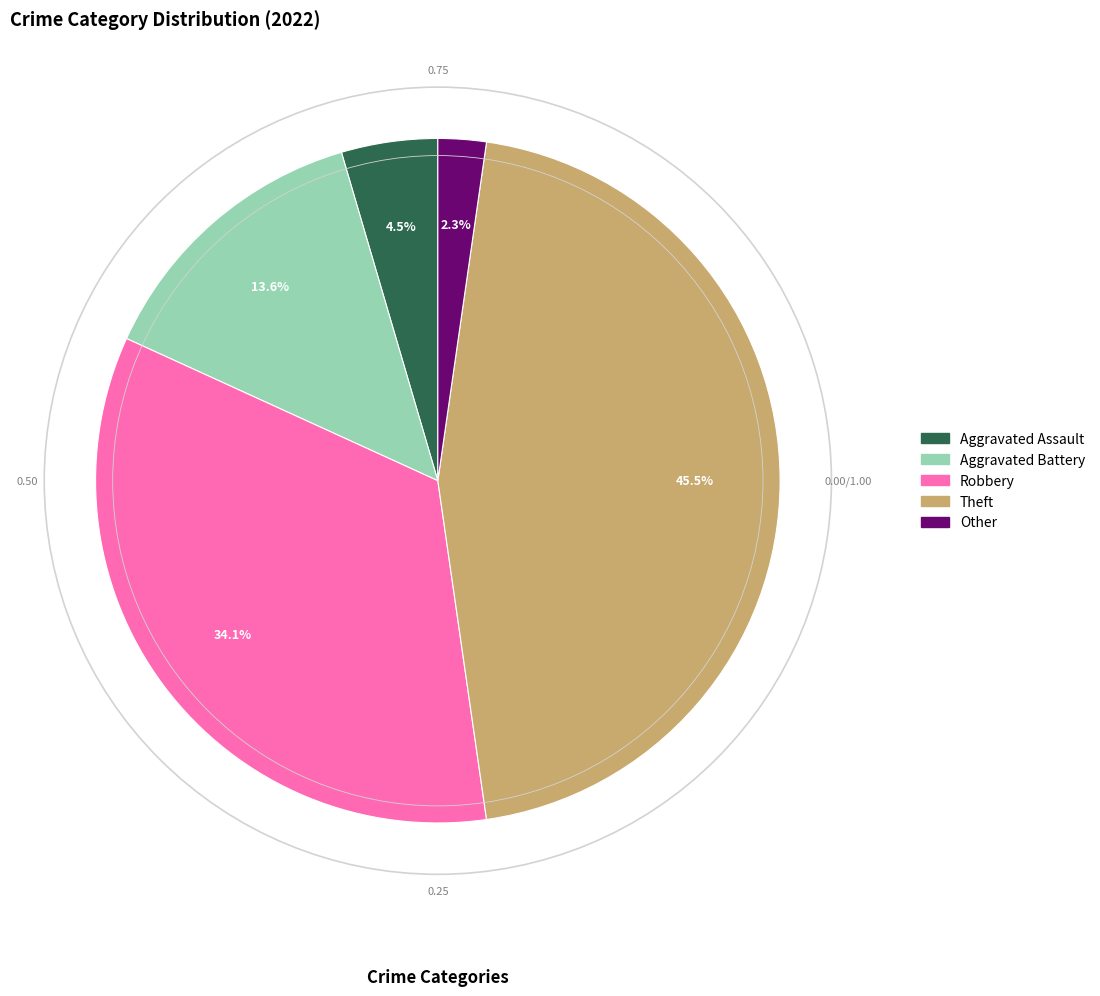

Is there a majority slice in this chart?

No